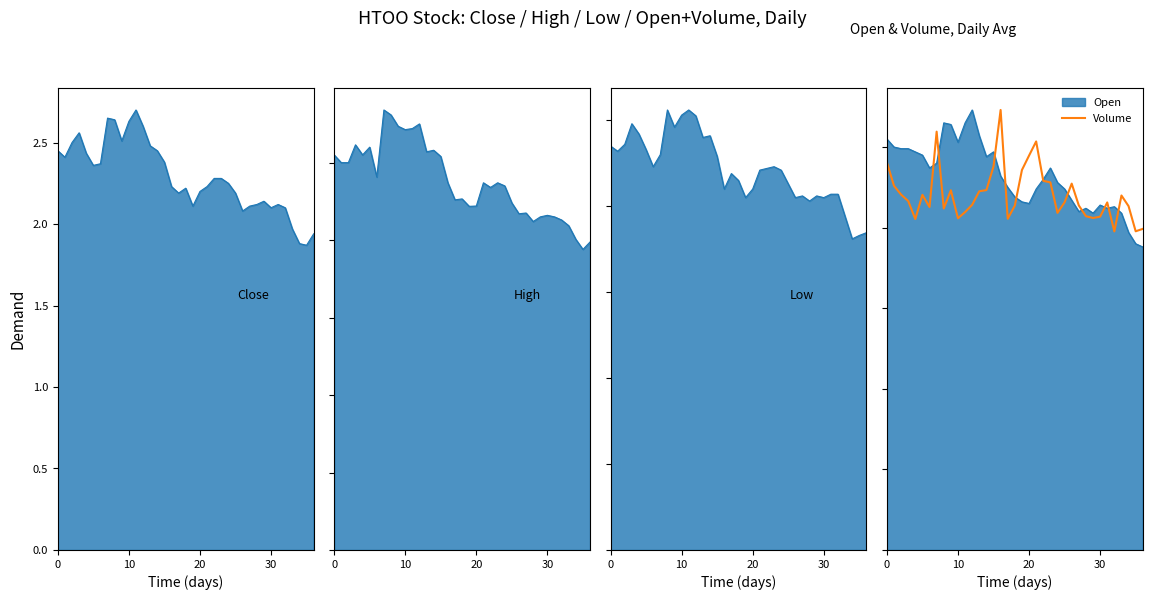

How many interior local peaks (higher than both neighbors) does the data have?

8